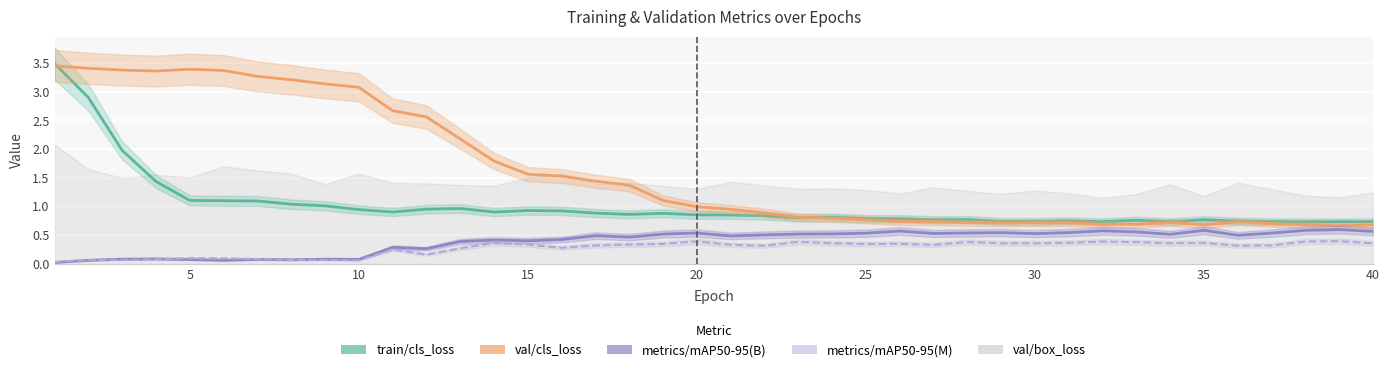

Is the value of metrics/mAP50-95(B) at 38 greater than the value of train/cls_loss at 28?

No